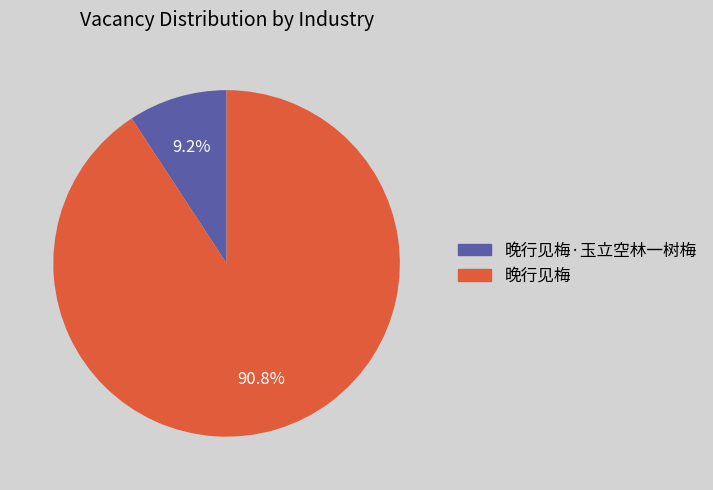

Is there a majority slice in this chart?

Yes